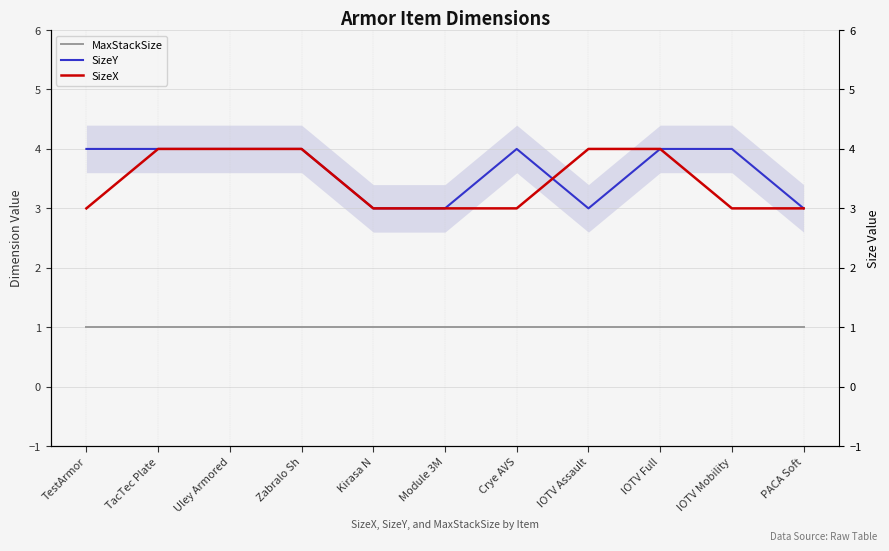

What is the sum of the MaxStackSize values at Crye AVS and Module 3M?

2